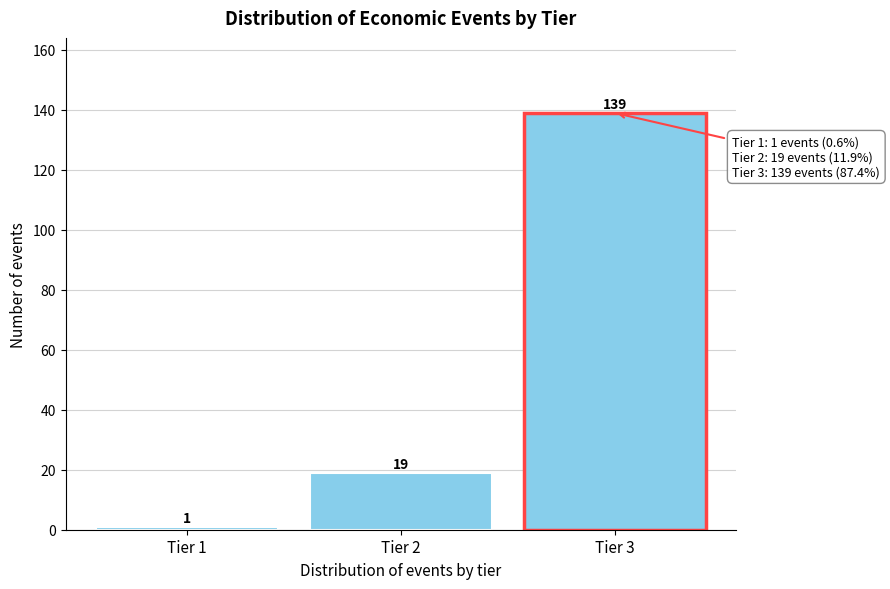

Reading left to right, what are all the values shown in this chart?

Tier 1=1	Tier 2=19	Tier 3=139